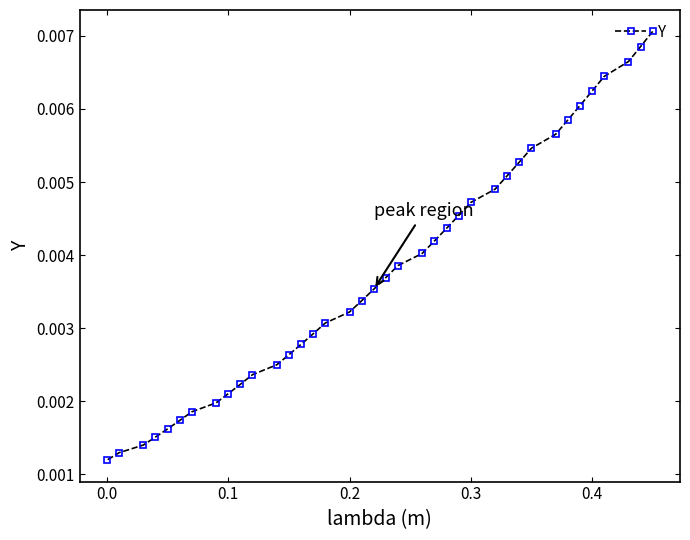

Does the chart display data point markers on the line(s)?

Yes